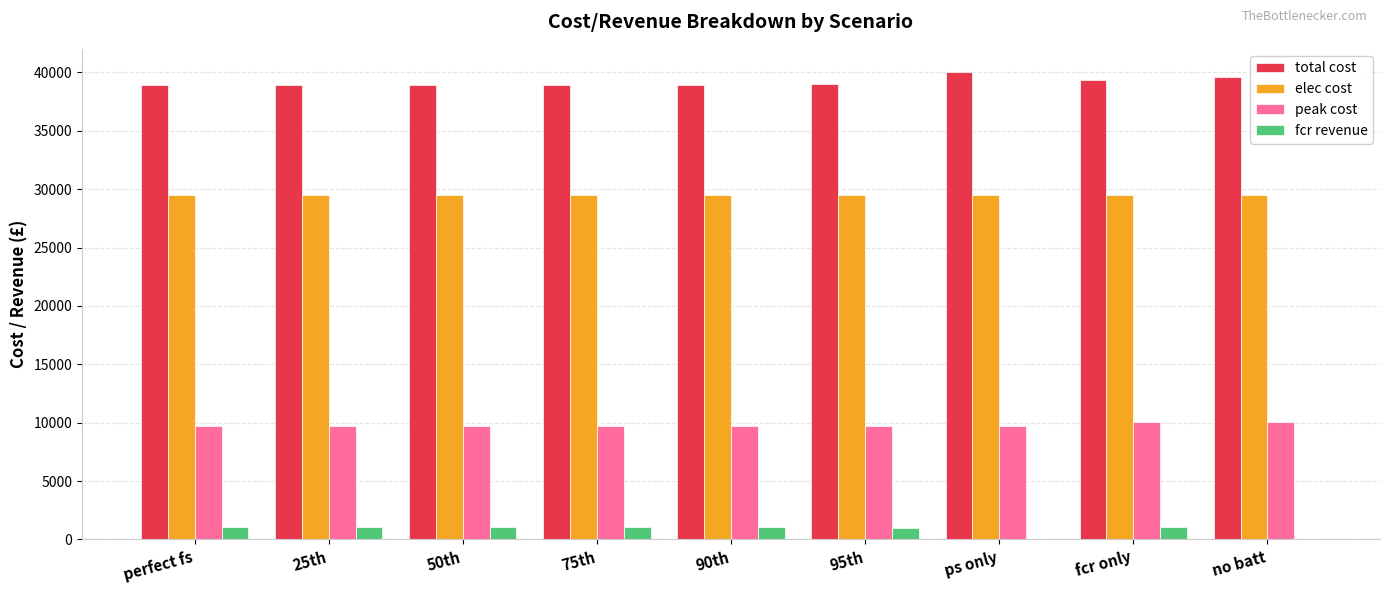

Does the chart contain stacked bars?

No